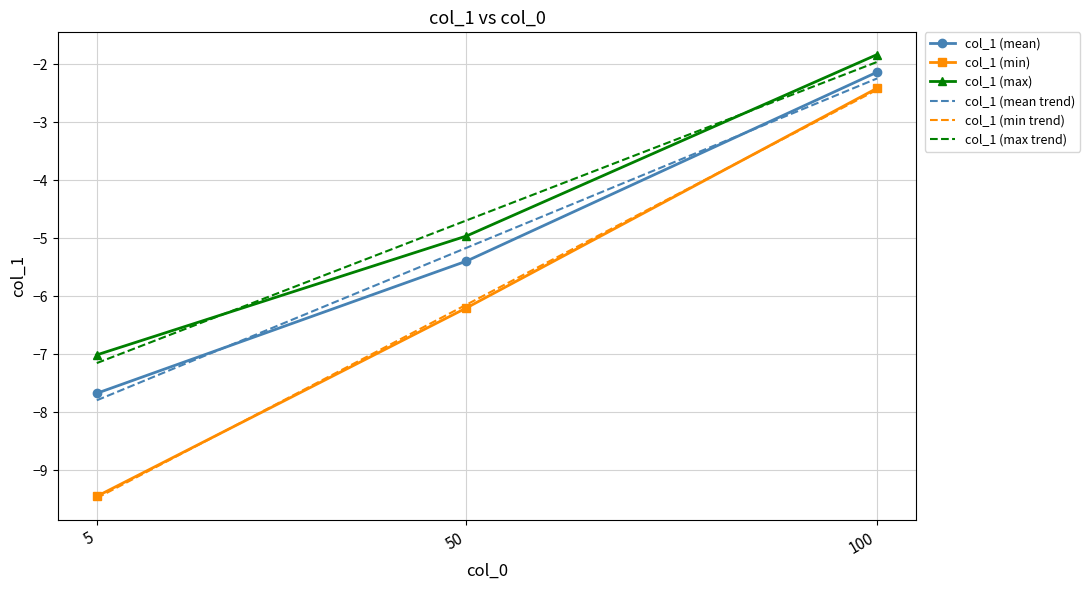

Rank the categories by col_1 (max) value from highest to lowest.

100, 50, 5